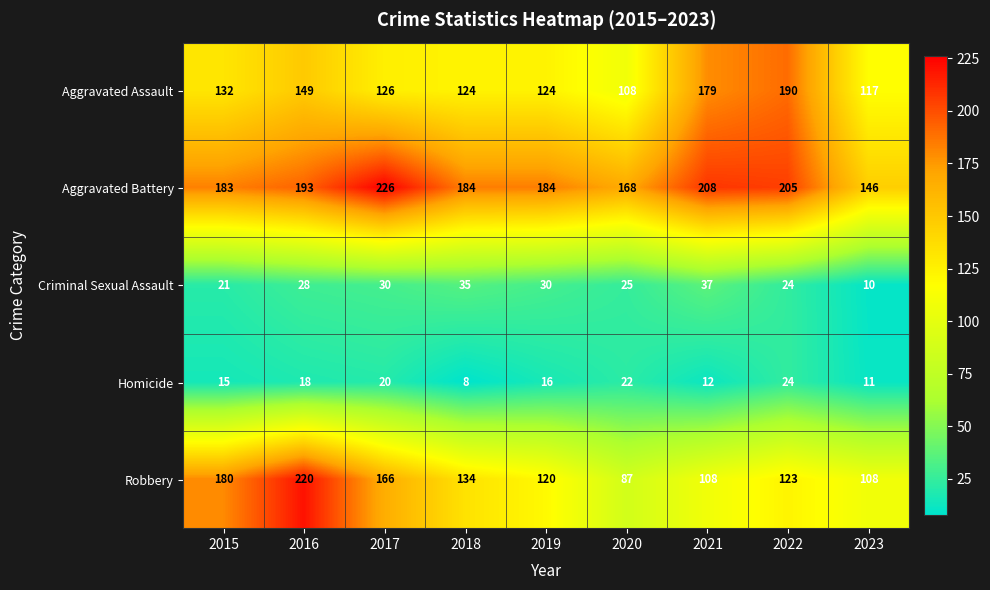

At which label does Homicide reach its minimum?

2018